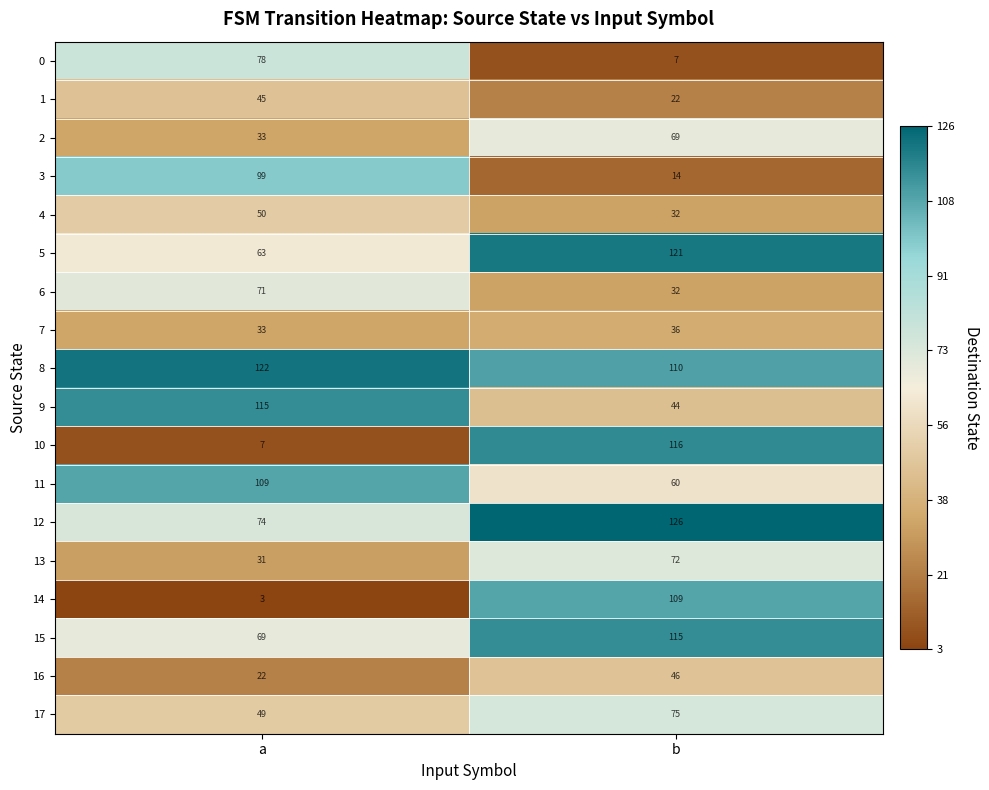

List the labels in order of 9 value, smallest first.

b, a